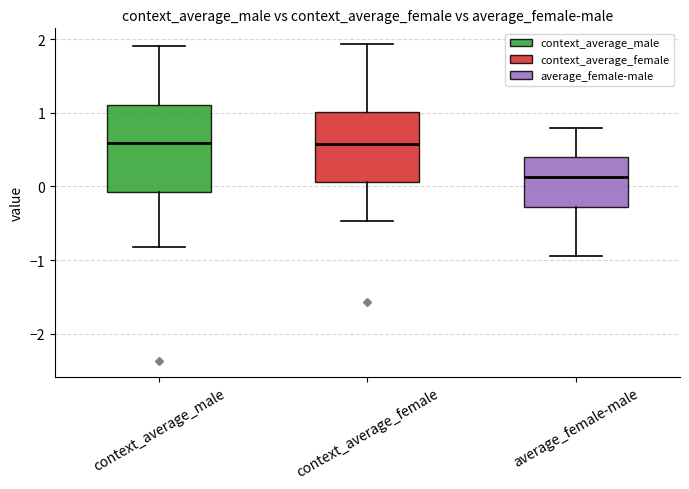

Reading left to right, read every box against the y-axis: the position of its median line, the range the box covers, and the ends of its whiskers. The values are not printed on the chart, so give them approximately, as read against the axis.

context_average_male: median 0.6, box -0.1 to 1.1, whiskers -0.8 to 1.9
context_average_female: median 0.6, box 0.1 to 1.0, whiskers -0.5 to 1.9
average_female-male: median 0.1, box -0.3 to 0.4, whiskers -0.9 to 0.8